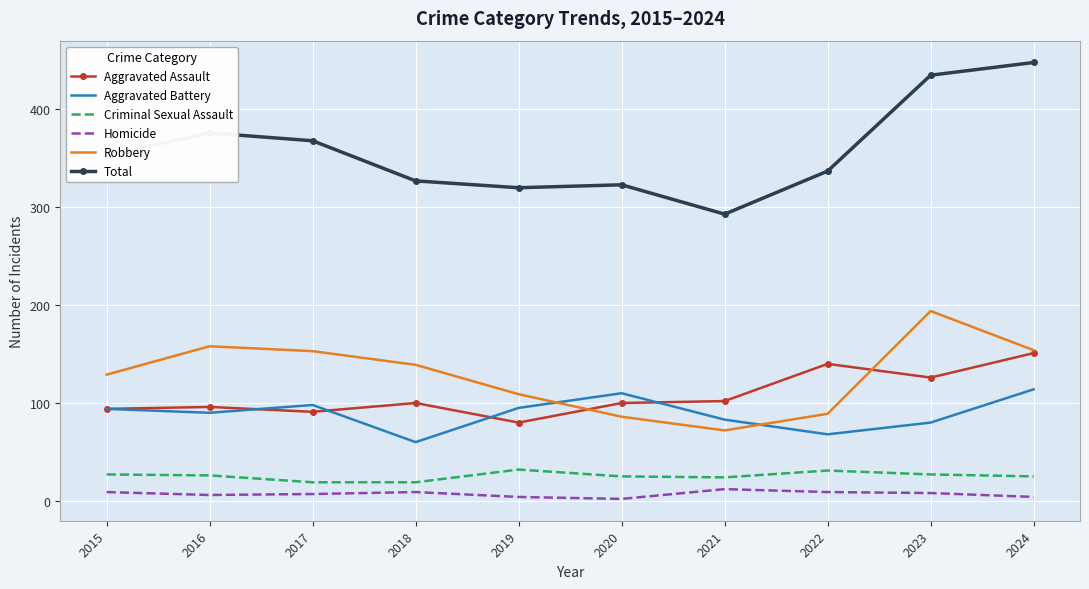

What is the average value of the Robbery series?

128